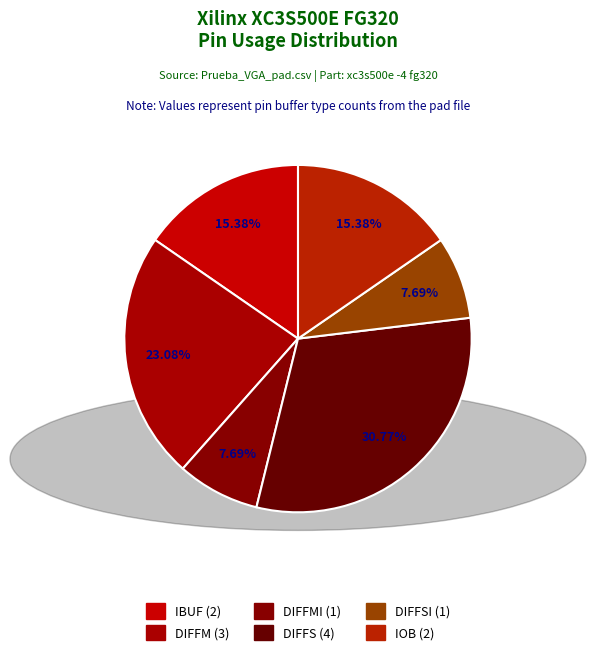

Count the number of slices in the pie.

6